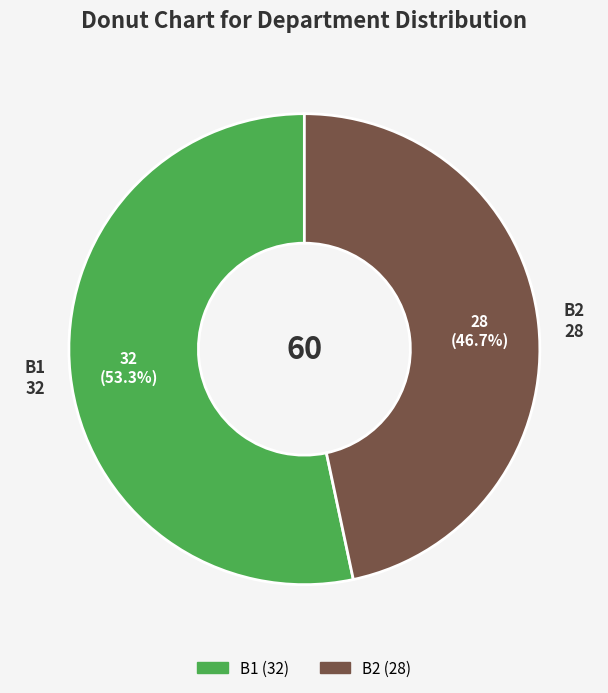

What percentage do B1 and B2 together represent?

100.0%